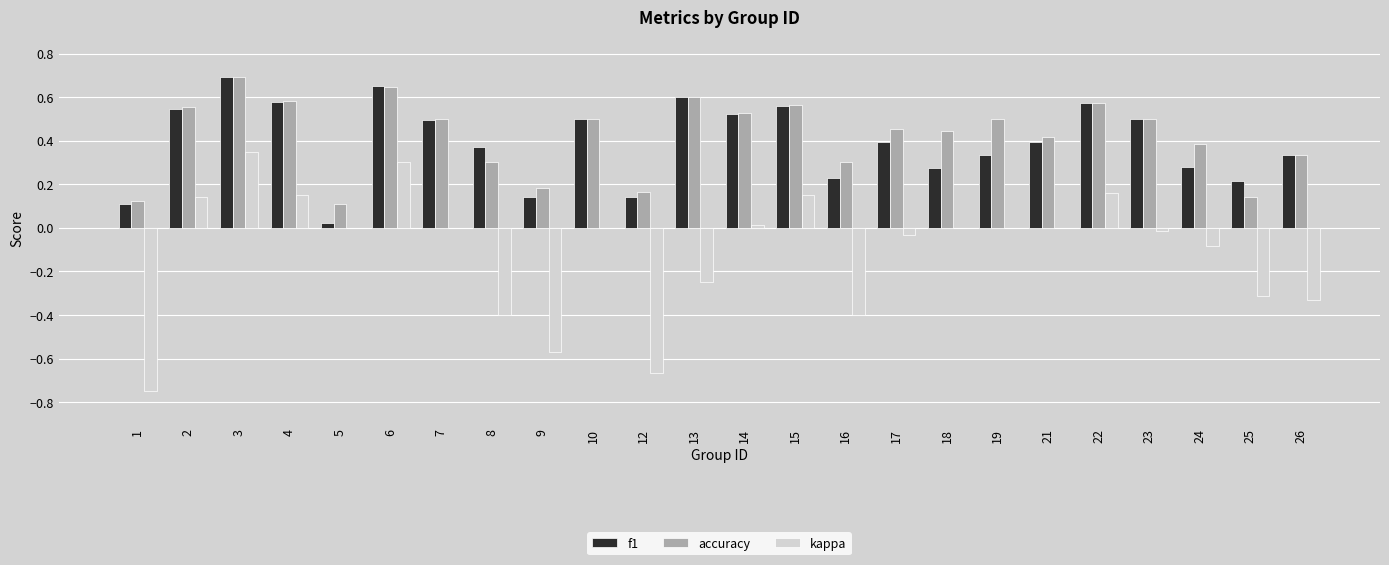

The f1 series shows 0.3 at 13. True or false?

False